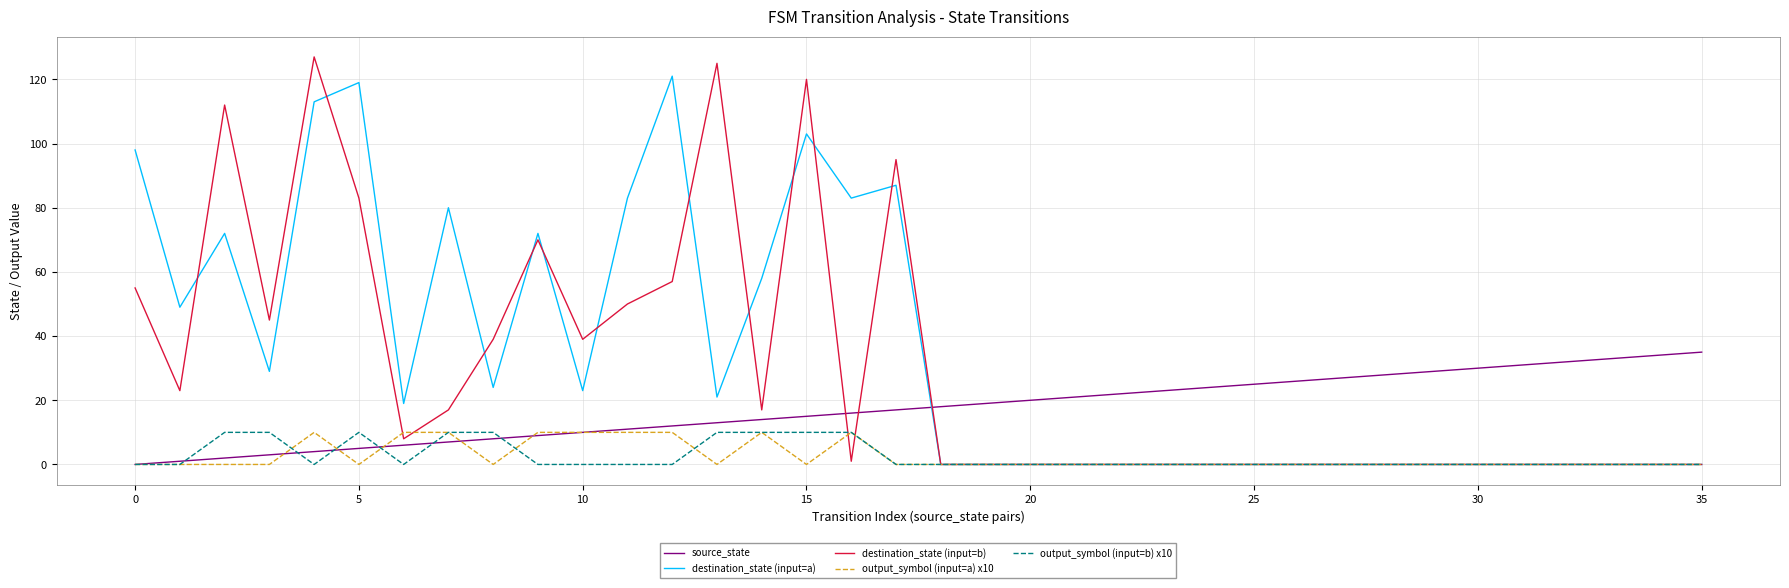

What is the maximum value shown in the chart?

127